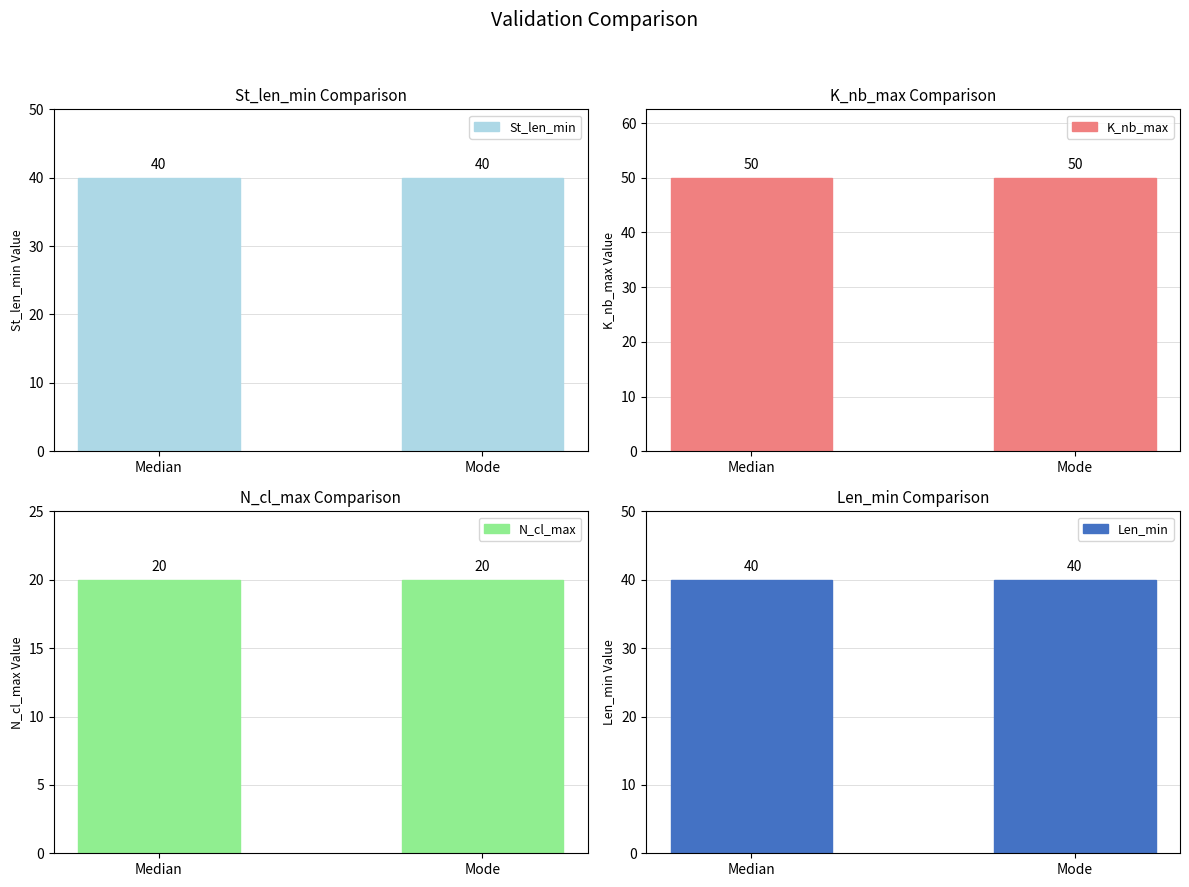

What is the value of the Len_min bar at the 1st from the left?

40